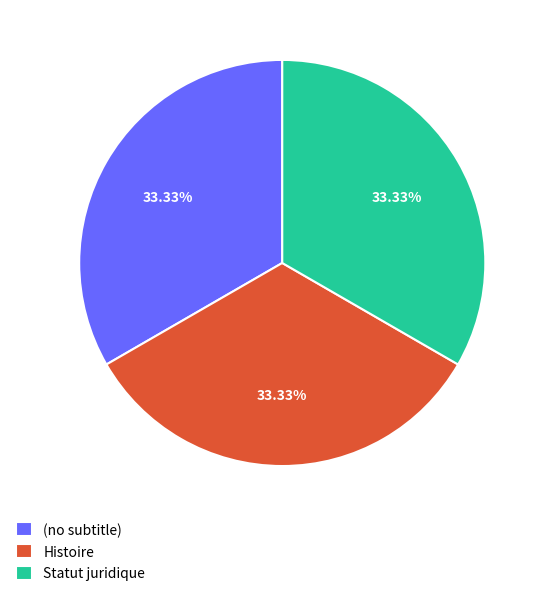

What percentage do Statut juridique and Histoire together represent?

66.7%